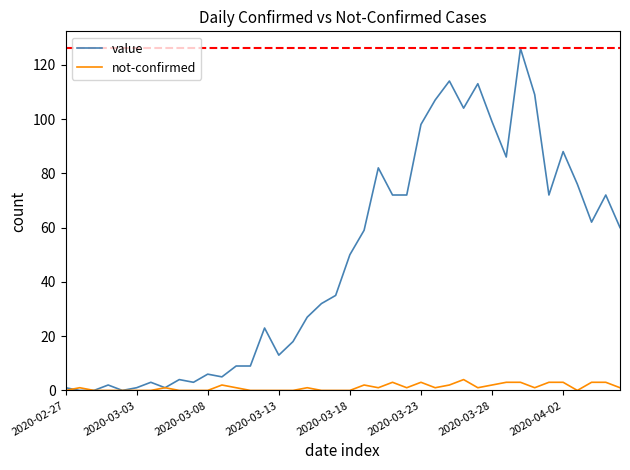

Which series has the largest range (max minus min)?

value